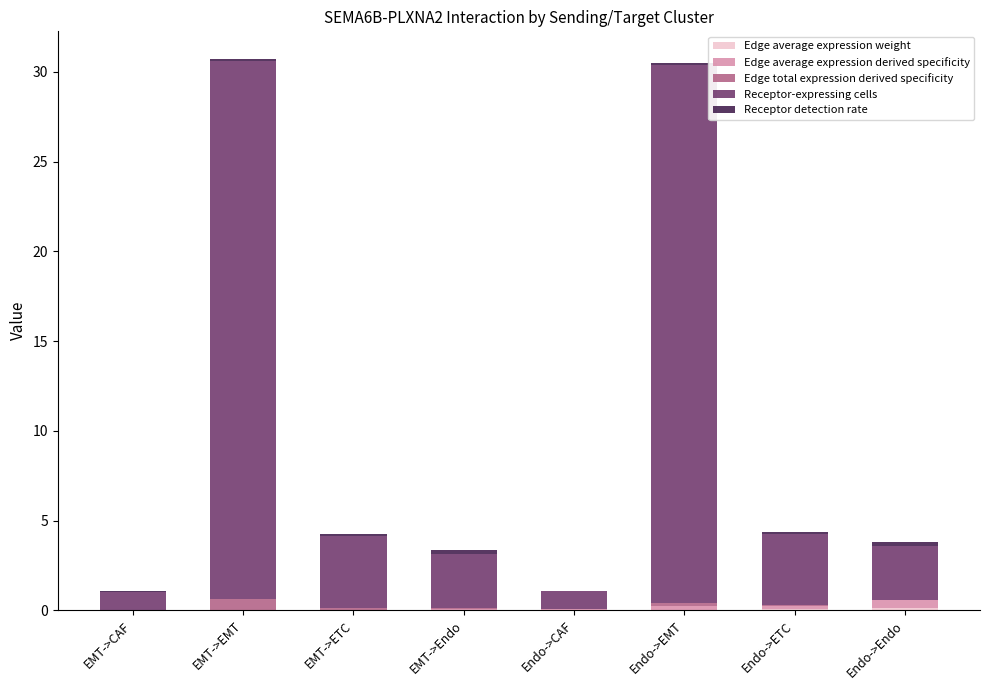

Are the bars horizontal?

No